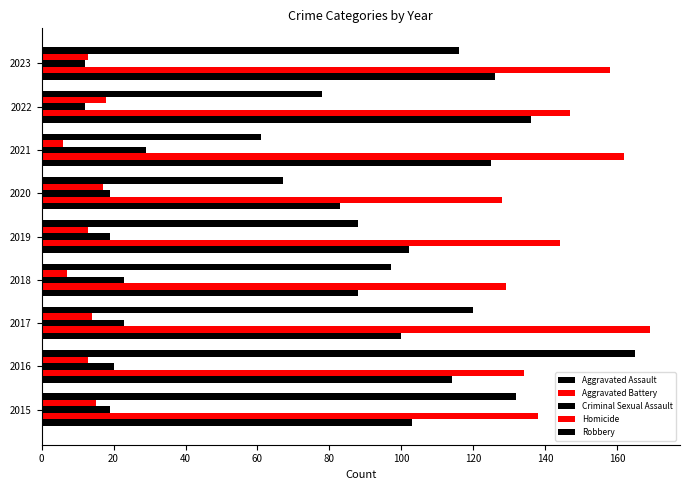

How many data points in Aggravated Assault are less than 103?

4